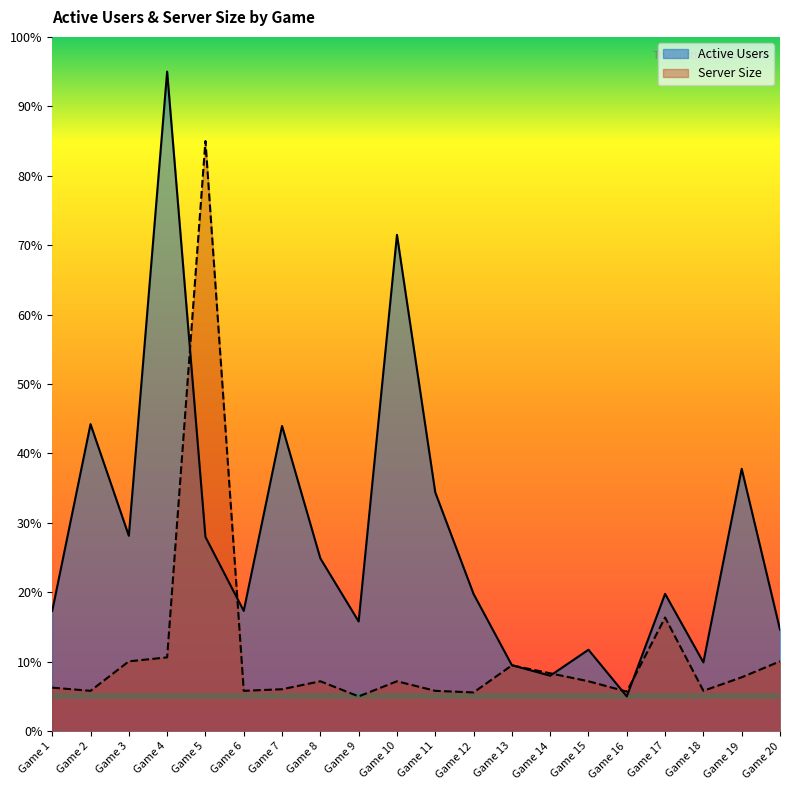

What is the lowest value of the Server Size series?

5.0